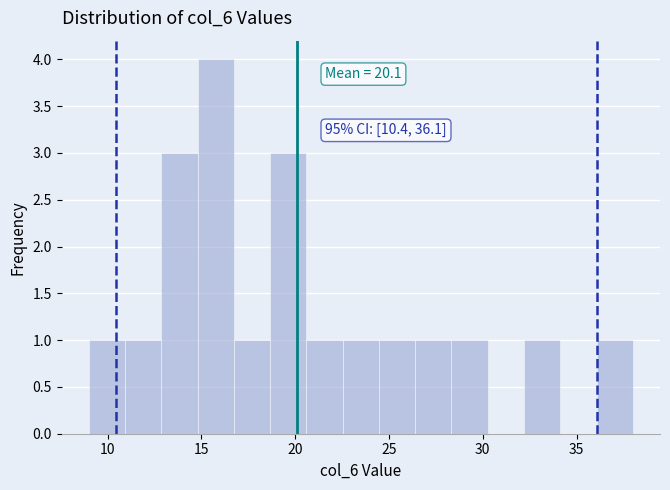

Read against the x-axis, roughly where is the centre of the tallest bar?

16.0